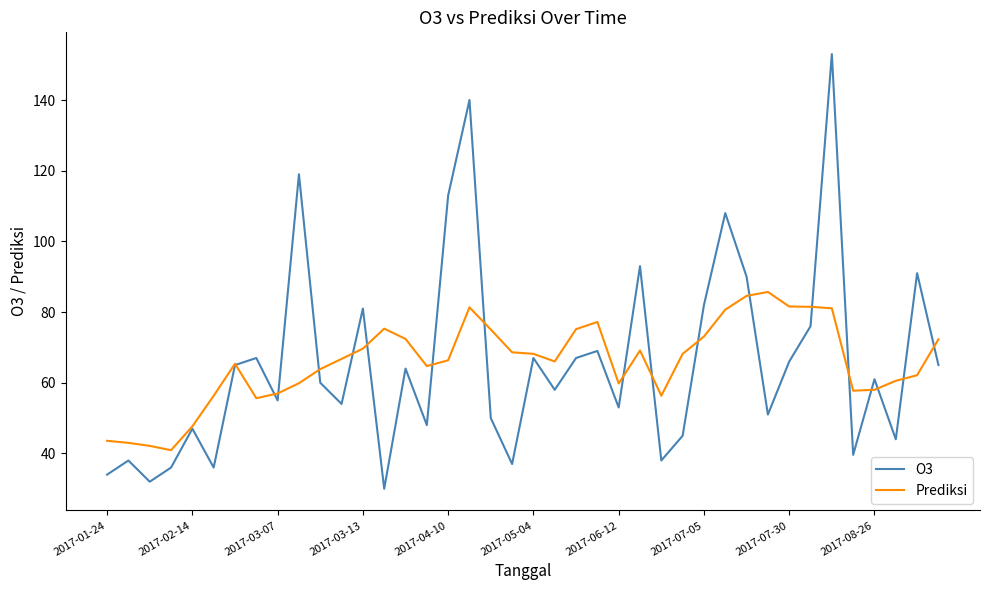

Which series has the largest range (max minus min)?

O3